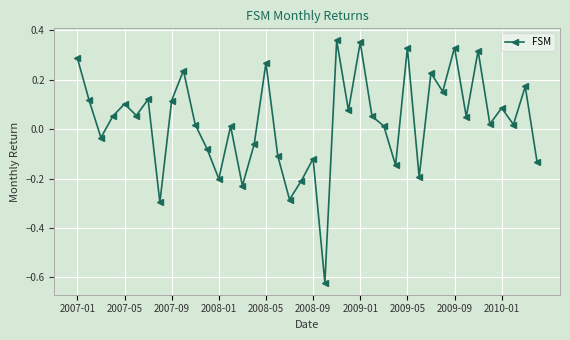

What is the sum of all values?

1.2